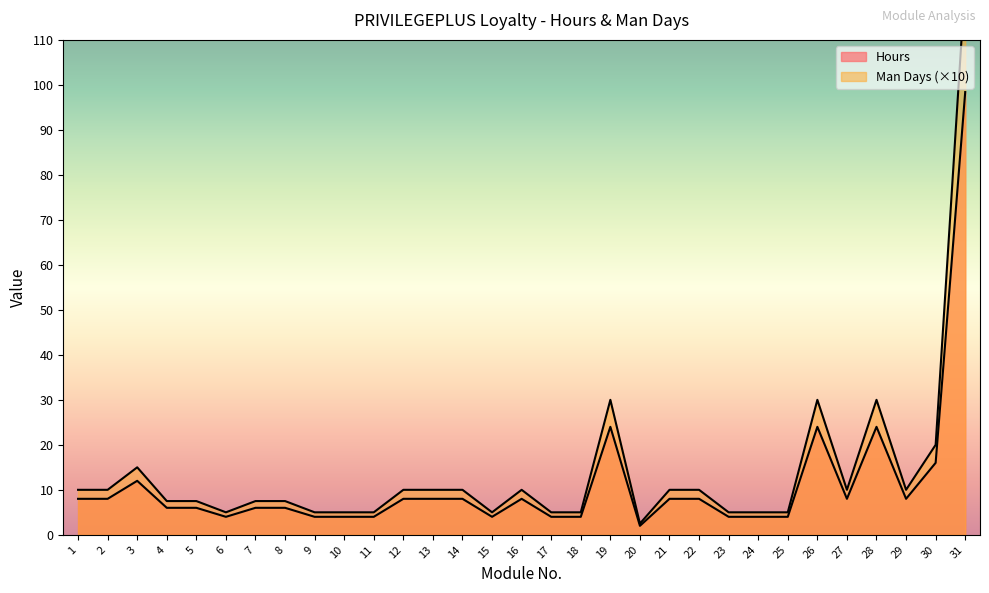

True or false: Hours has a value of 4.0 at 6.

True